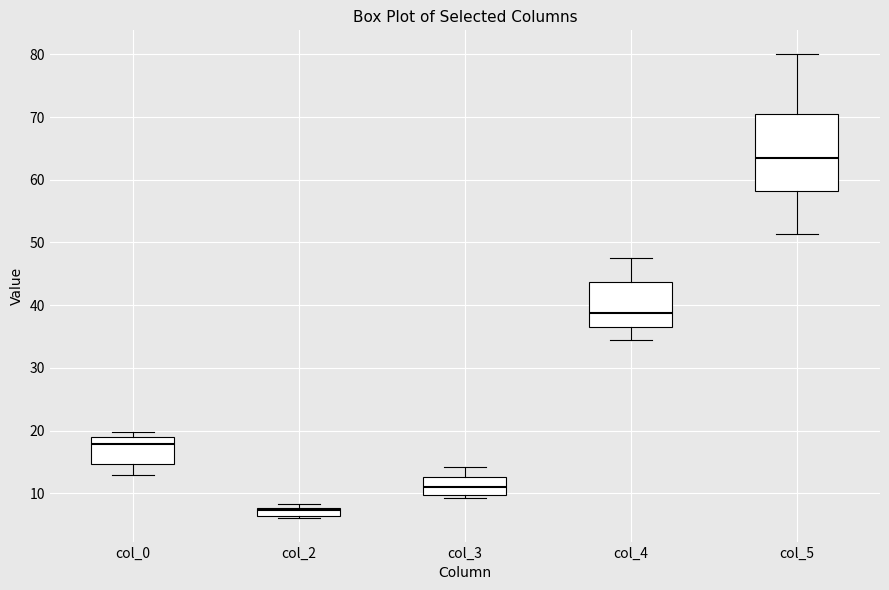

Where is the upper edge of the box for col_2 on the y-axis? The values are not printed on the chart, so give them approximately, as read against the axis.

8